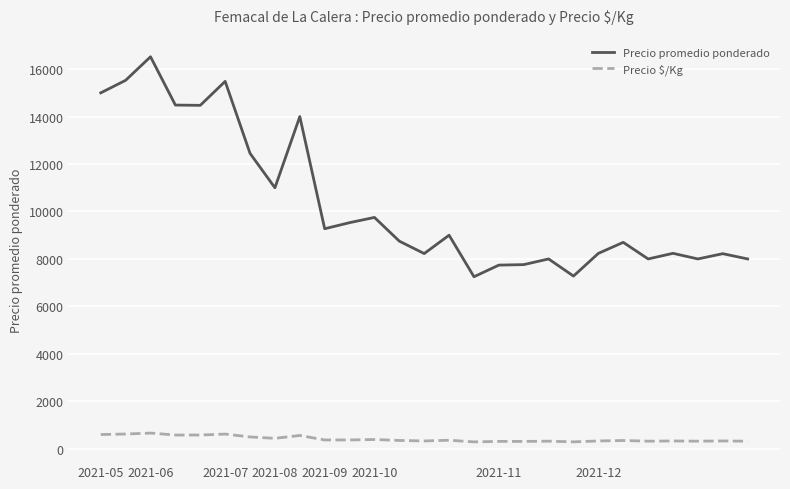

What is the difference between the maximum and second lowest values in the Precio promedio ponderado series?

9243